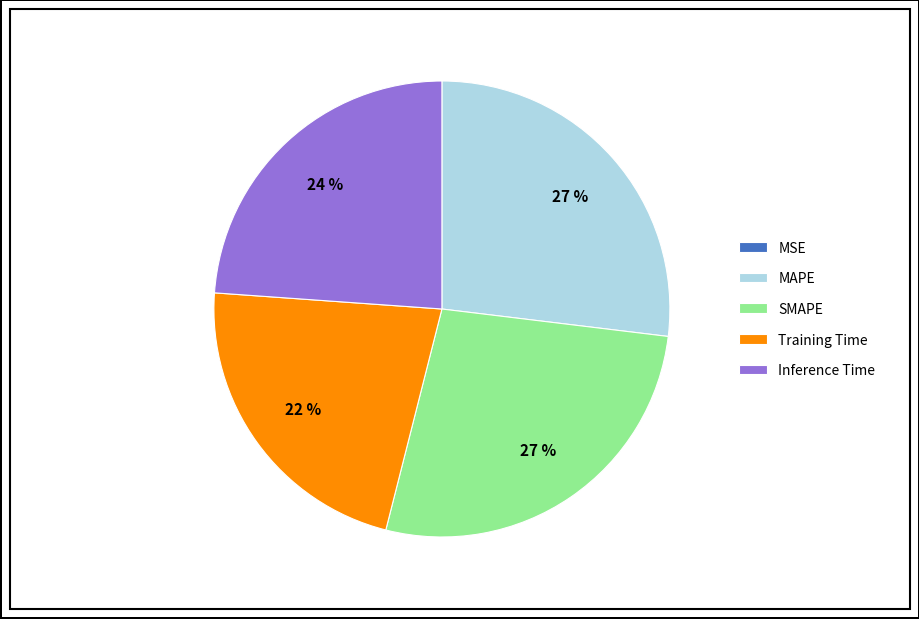

Is there any slice that represents more than half of the pie?

No